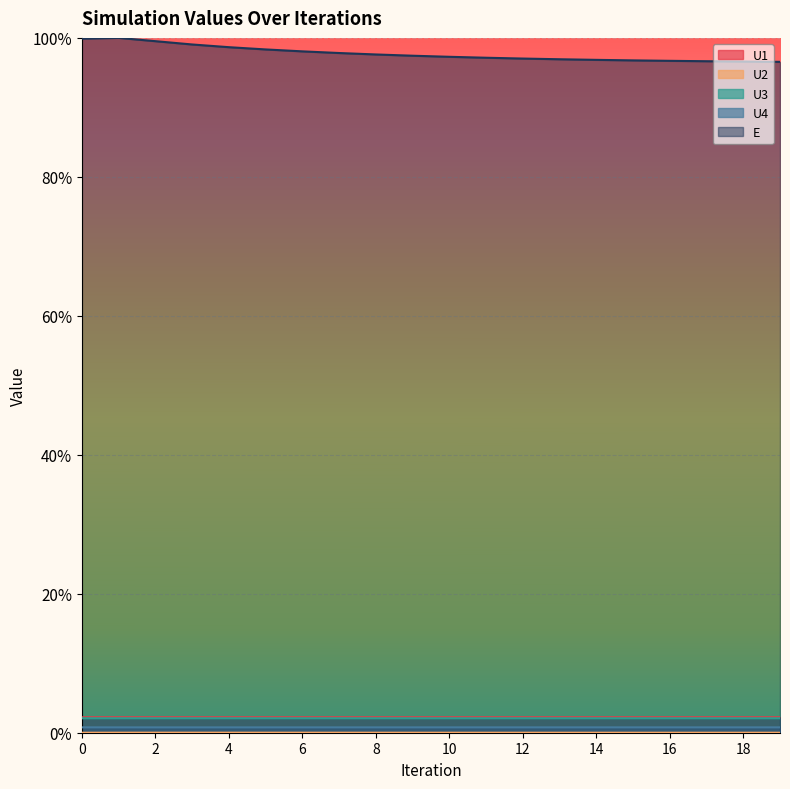

What is the greatest value displayed?

1.0